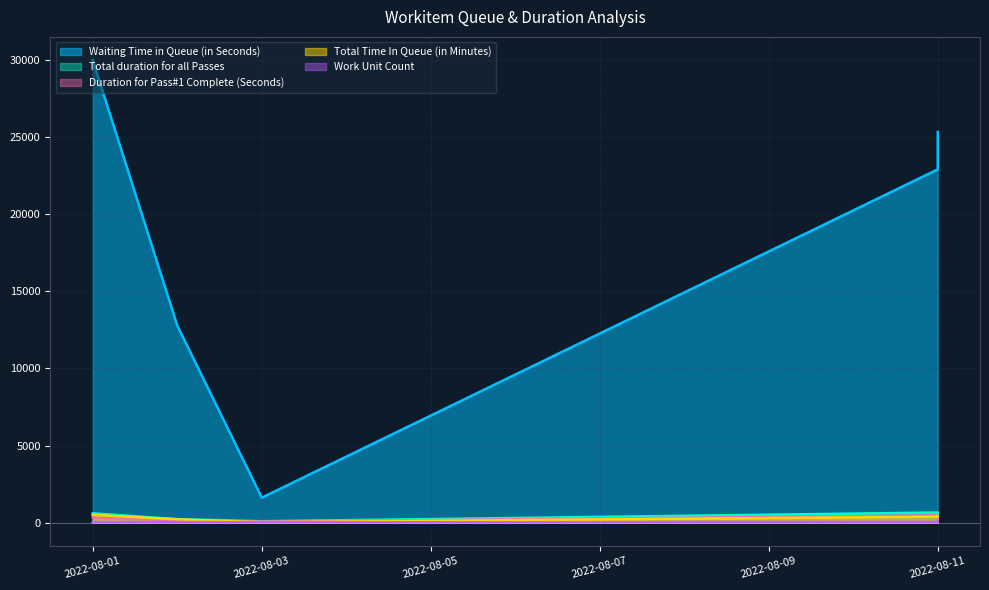

True or false: Total Time In Queue (in Minutes) and Work Unit Count intersect in this chart.

False